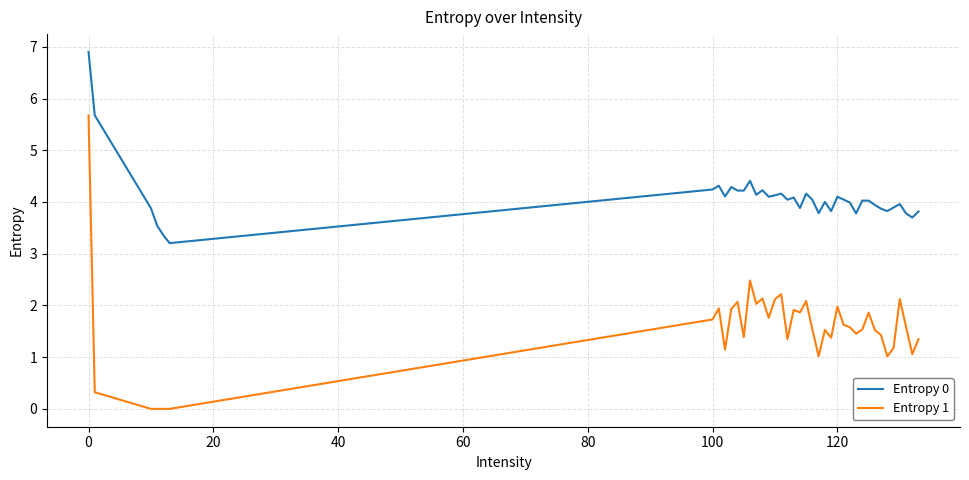

Which series has the widest spread of values?

Entropy 1